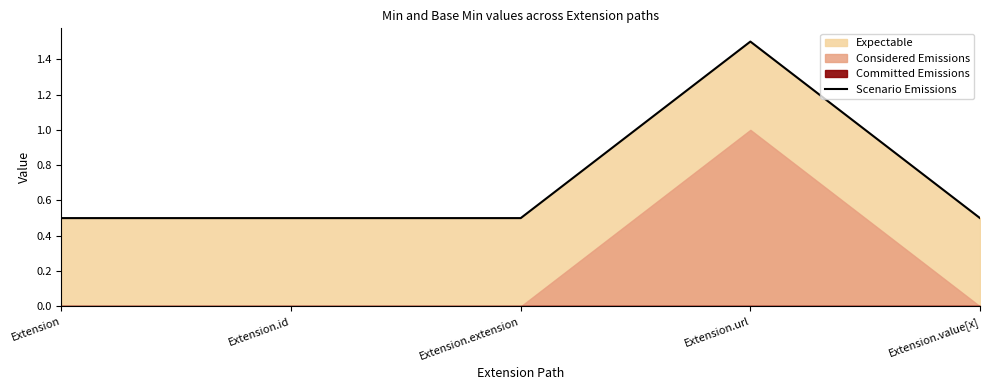

What is the sum of all values?

3.5